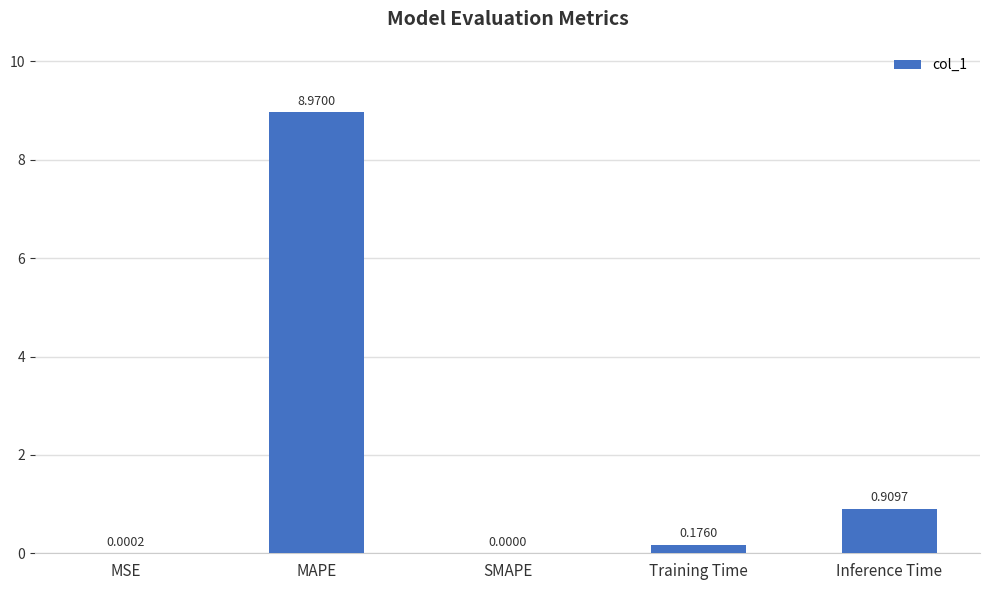

What is the sum of the values at MAPE and Training Time?

9.1